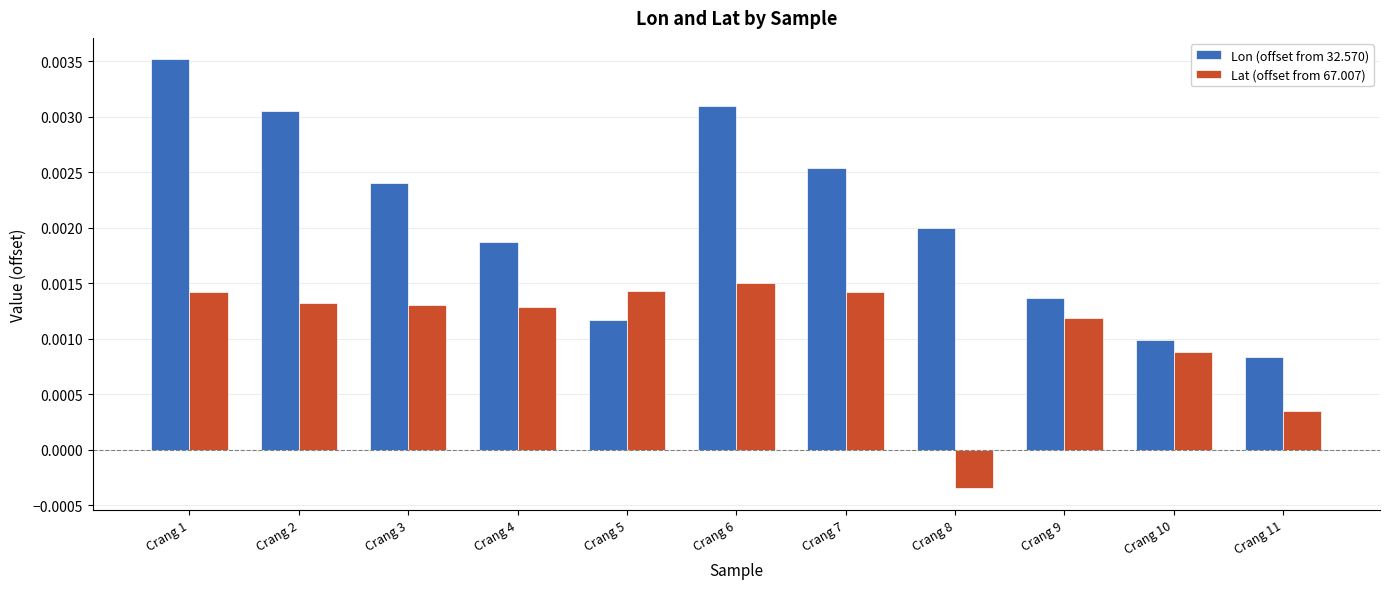

How many Lat (offset from 67.007) values are between 0 and 1?

10